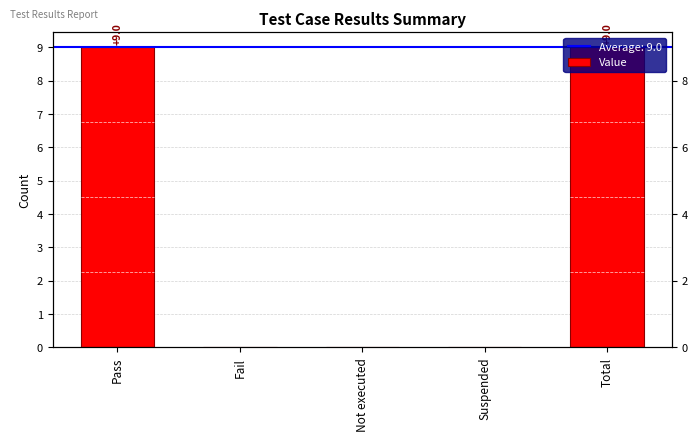

What is the sum of the values at Total and Fail?

9